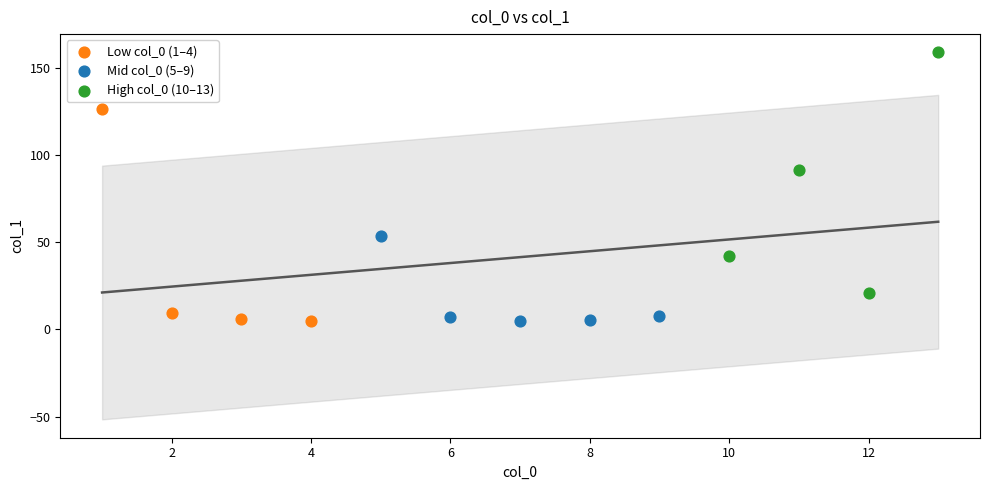

Which series reaches the maximum Y coordinate?

High col_0 (10–13)